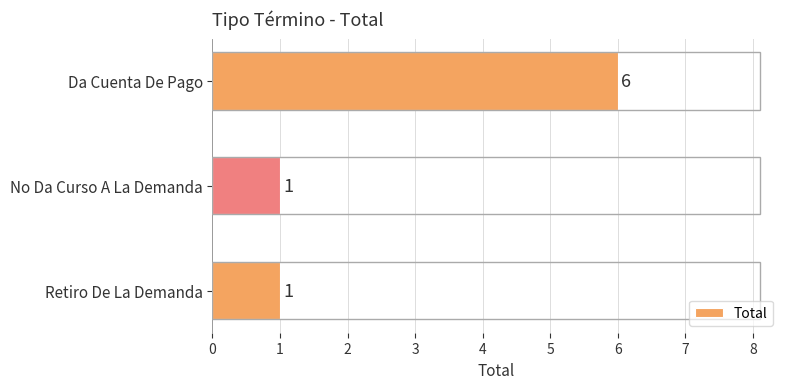

What is the greatest value displayed?

6